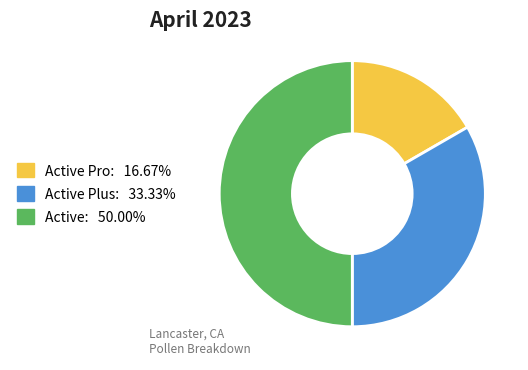

Count the number of slices in the pie.

3